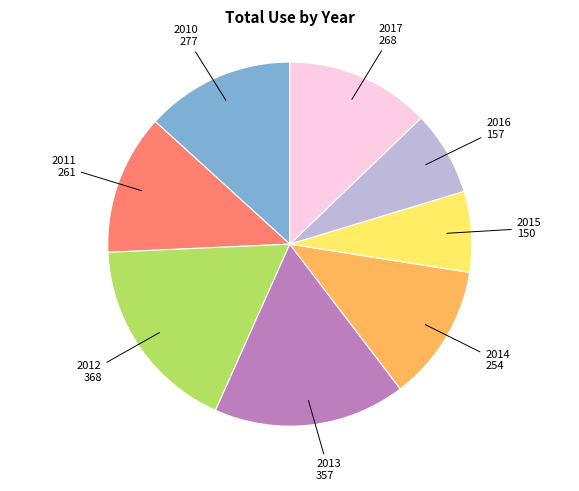

Is there any slice that represents more than half of the pie?

No